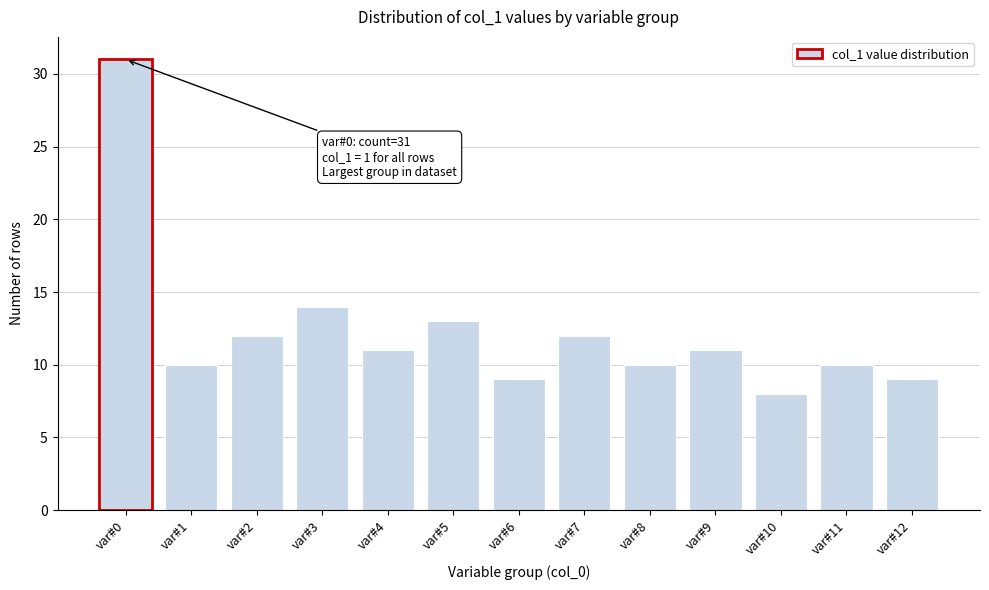

Reading right to left, what are all the values shown in this chart?

var#12=9	var#11=10	var#10=8	var#9=11	var#8=10	var#7=12	var#6=9	var#5=13	var#4=11	var#3=14	var#2=12	var#1=10	var#0=31